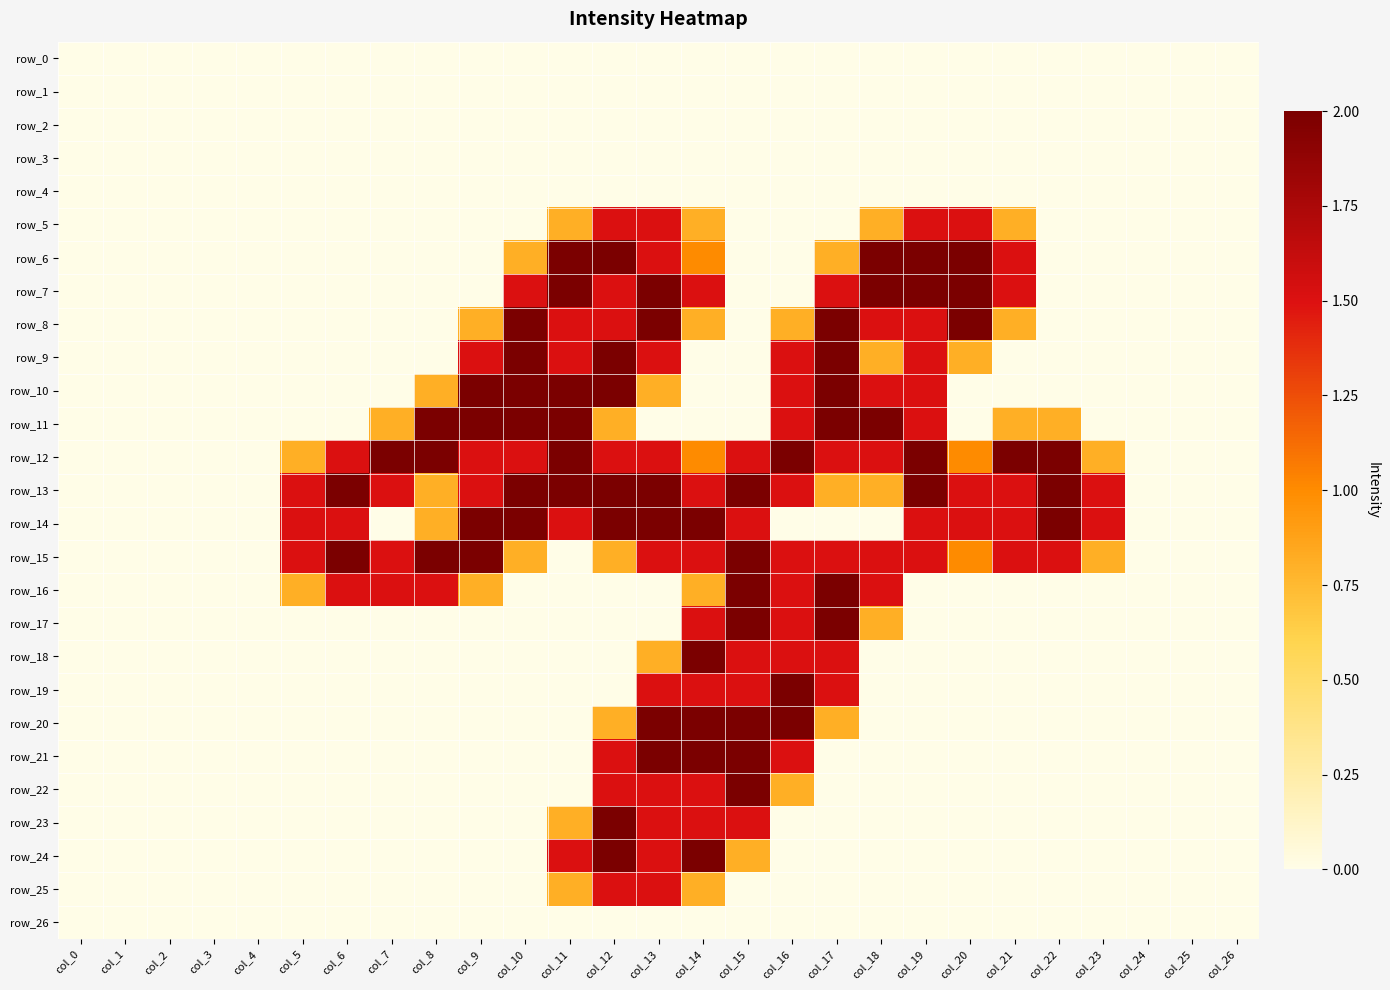

Reading right to left, list all the values displayed in this chart.

row_0: 0.0	0.0	0.0	0.0	0.0	0.0	0.0	0.0	0.0	0.0	0.0	0.0	0.0	0.0	0.0	0.0	0.0	0.0	0.0	0.0	0.0	0.0	0.0	0.0	0.0	0.0	0.0
row_1: 0.0	0.0	0.0	0.0	0.0	0.0	0.0	0.0	0.0	0.0	0.0	0.0	0.0	0.0	0.0	0.0	0.0	0.0	0.0	0.0	0.0	0.0	0.0	0.0	0.0	0.0	0.0
row_2: 0.0	0.0	0.0	0.0	0.0	0.0	0.0	0.0	0.0	0.0	0.0	0.0	0.0	0.0	0.0	0.0	0.0	0.0	0.0	0.0	0.0	0.0	0.0	0.0	0.0	0.0	0.0
row_3: 0.0	0.0	0.0	0.0	0.0	0.0	0.0	0.0	0.0	0.0	0.0	0.0	0.0	0.0	0.0	0.0	0.0	0.0	0.0	0.0	0.0	0.0	0.0	0.0	0.0	0.0	0.0
row_4: 0.0	0.0	0.0	0.0	0.0	0.0	0.0	0.0	0.0	0.0	0.0	0.0	0.0	0.0	0.0	0.0	0.0	0.0	0.0	0.0	0.0	0.0	0.0	0.0	0.0	0.0	0.0
row_5: 0.0	0.0	0.0	0.0	0.0	0.8	1.5	1.5	0.8	0.0	0.0	0.0	0.8	1.5	1.5	0.8	0.0	0.0	0.0	0.0	0.0	0.0	0.0	0.0	0.0	0.0	0.0
row_6: 0.0	0.0	0.0	0.0	0.0	1.5	2.0	2.0	2.0	0.8	0.0	0.0	1.0	1.5	2.0	2.0	0.8	0.0	0.0	0.0	0.0	0.0	0.0	0.0	0.0	0.0	0.0
row_7: 0.0	0.0	0.0	0.0	0.0	1.5	2.0	2.0	2.0	1.5	0.0	0.0	1.5	2.0	1.5	2.0	1.5	0.0	0.0	0.0	0.0	0.0	0.0	0.0	0.0	0.0	0.0
row_8: 0.0	0.0	0.0	0.0	0.0	0.8	2.0	1.5	1.5	2.0	0.8	0.0	0.8	2.0	1.5	1.5	2.0	0.8	0.0	0.0	0.0	0.0	0.0	0.0	0.0	0.0	0.0
row_9: 0.0	0.0	0.0	0.0	0.0	0.0	0.8	1.5	0.8	2.0	1.5	0.0	0.0	1.5	2.0	1.5	2.0	1.5	0.0	0.0	0.0	0.0	0.0	0.0	0.0	0.0	0.0
row_10: 0.0	0.0	0.0	0.0	0.0	0.0	0.0	1.5	1.5	2.0	1.5	0.0	0.0	0.8	2.0	2.0	2.0	2.0	0.8	0.0	0.0	0.0	0.0	0.0	0.0	0.0	0.0
row_11: 0.0	0.0	0.0	0.0	0.8	0.8	0.0	1.5	2.0	2.0	1.5	0.0	0.0	0.0	0.8	2.0	2.0	2.0	2.0	0.8	0.0	0.0	0.0	0.0	0.0	0.0	0.0
row_12: 0.0	0.0	0.0	0.8	2.0	2.0	1.0	2.0	1.5	1.5	2.0	1.5	1.0	1.5	1.5	2.0	1.5	1.5	2.0	2.0	1.5	0.8	0.0	0.0	0.0	0.0	0.0
row_13: 0.0	0.0	0.0	1.5	2.0	1.5	1.5	2.0	0.8	0.8	1.5	2.0	1.5	2.0	2.0	2.0	2.0	1.5	0.8	1.5	2.0	1.5	0.0	0.0	0.0	0.0	0.0
row_14: 0.0	0.0	0.0	1.5	2.0	1.5	1.5	1.5	0.0	0.0	0.0	1.5	2.0	2.0	2.0	1.5	2.0	2.0	0.8	0.0	1.5	1.5	0.0	0.0	0.0	0.0	0.0
row_15: 0.0	0.0	0.0	0.8	1.5	1.5	1.0	1.5	1.5	1.5	1.5	2.0	1.5	1.5	0.8	0.0	0.8	2.0	2.0	1.5	2.0	1.5	0.0	0.0	0.0	0.0	0.0
row_16: 0.0	0.0	0.0	0.0	0.0	0.0	0.0	0.0	1.5	2.0	1.5	2.0	0.8	0.0	0.0	0.0	0.0	0.8	1.5	1.5	1.5	0.8	0.0	0.0	0.0	0.0	0.0
row_17: 0.0	0.0	0.0	0.0	0.0	0.0	0.0	0.0	0.8	2.0	1.5	2.0	1.5	0.0	0.0	0.0	0.0	0.0	0.0	0.0	0.0	0.0	0.0	0.0	0.0	0.0	0.0
row_18: 0.0	0.0	0.0	0.0	0.0	0.0	0.0	0.0	0.0	1.5	1.5	1.5	2.0	0.8	0.0	0.0	0.0	0.0	0.0	0.0	0.0	0.0	0.0	0.0	0.0	0.0	0.0
row_19: 0.0	0.0	0.0	0.0	0.0	0.0	0.0	0.0	0.0	1.5	2.0	1.5	1.5	1.5	0.0	0.0	0.0	0.0	0.0	0.0	0.0	0.0	0.0	0.0	0.0	0.0	0.0
row_20: 0.0	0.0	0.0	0.0	0.0	0.0	0.0	0.0	0.0	0.8	2.0	2.0	2.0	2.0	0.8	0.0	0.0	0.0	0.0	0.0	0.0	0.0	0.0	0.0	0.0	0.0	0.0
row_21: 0.0	0.0	0.0	0.0	0.0	0.0	0.0	0.0	0.0	0.0	1.5	2.0	2.0	2.0	1.5	0.0	0.0	0.0	0.0	0.0	0.0	0.0	0.0	0.0	0.0	0.0	0.0
row_22: 0.0	0.0	0.0	0.0	0.0	0.0	0.0	0.0	0.0	0.0	0.8	2.0	1.5	1.5	1.5	0.0	0.0	0.0	0.0	0.0	0.0	0.0	0.0	0.0	0.0	0.0	0.0
row_23: 0.0	0.0	0.0	0.0	0.0	0.0	0.0	0.0	0.0	0.0	0.0	1.5	1.5	1.5	2.0	0.8	0.0	0.0	0.0	0.0	0.0	0.0	0.0	0.0	0.0	0.0	0.0
row_24: 0.0	0.0	0.0	0.0	0.0	0.0	0.0	0.0	0.0	0.0	0.0	0.8	2.0	1.5	2.0	1.5	0.0	0.0	0.0	0.0	0.0	0.0	0.0	0.0	0.0	0.0	0.0
row_25: 0.0	0.0	0.0	0.0	0.0	0.0	0.0	0.0	0.0	0.0	0.0	0.0	0.8	1.5	1.5	0.8	0.0	0.0	0.0	0.0	0.0	0.0	0.0	0.0	0.0	0.0	0.0
row_26: 0.0	0.0	0.0	0.0	0.0	0.0	0.0	0.0	0.0	0.0	0.0	0.0	0.0	0.0	0.0	0.0	0.0	0.0	0.0	0.0	0.0	0.0	0.0	0.0	0.0	0.0	0.0